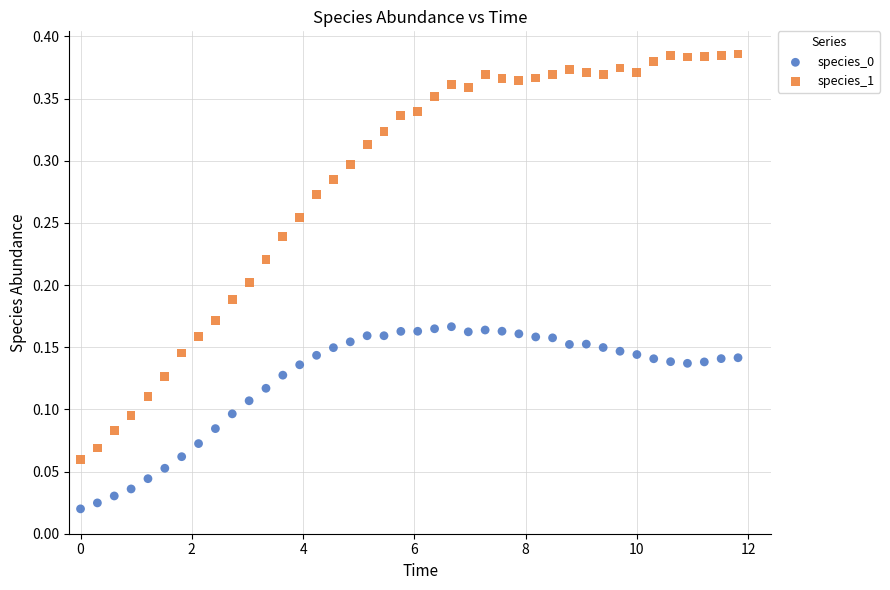

Across all data points, what is the range of X values (max minus min)?

11.8